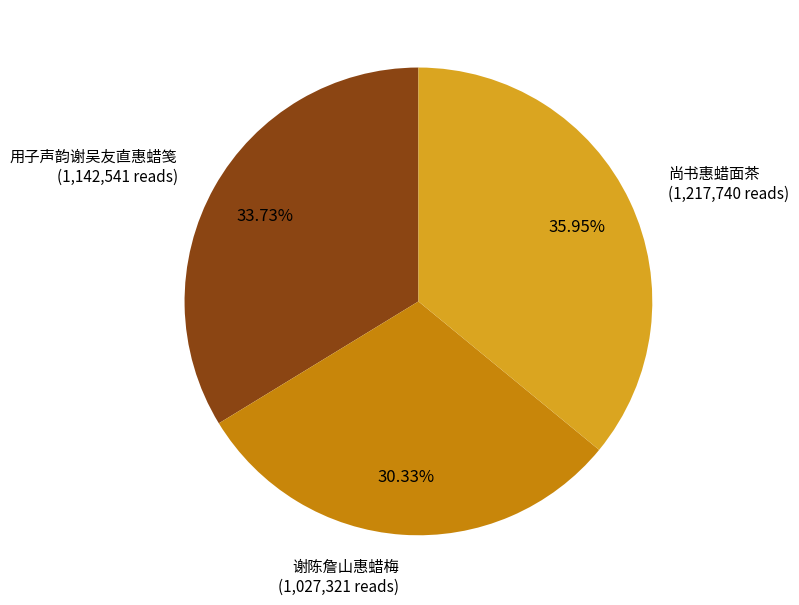

Is there a majority slice in this chart?

No